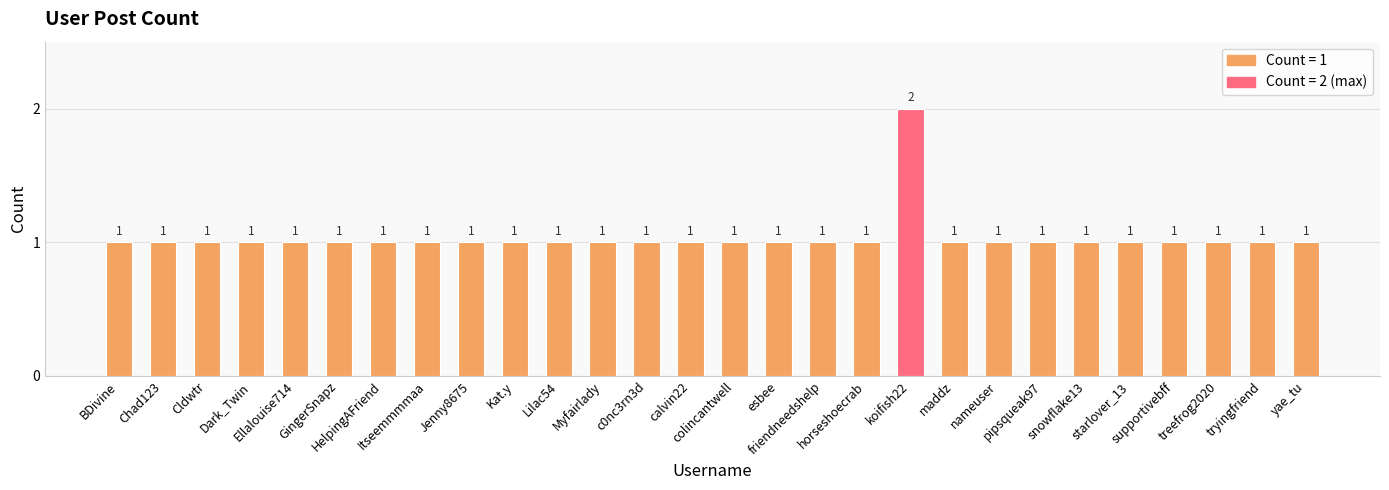

What is the value of the 15th bar from the left?

1